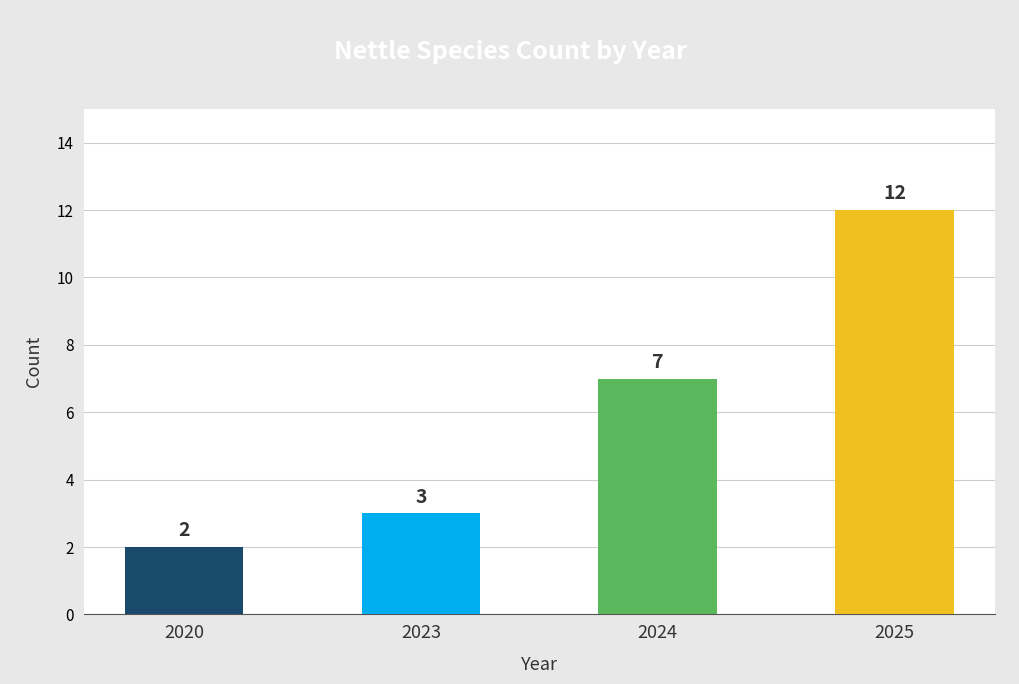

Are the bars grouped side by side (vs. stacked)?

No